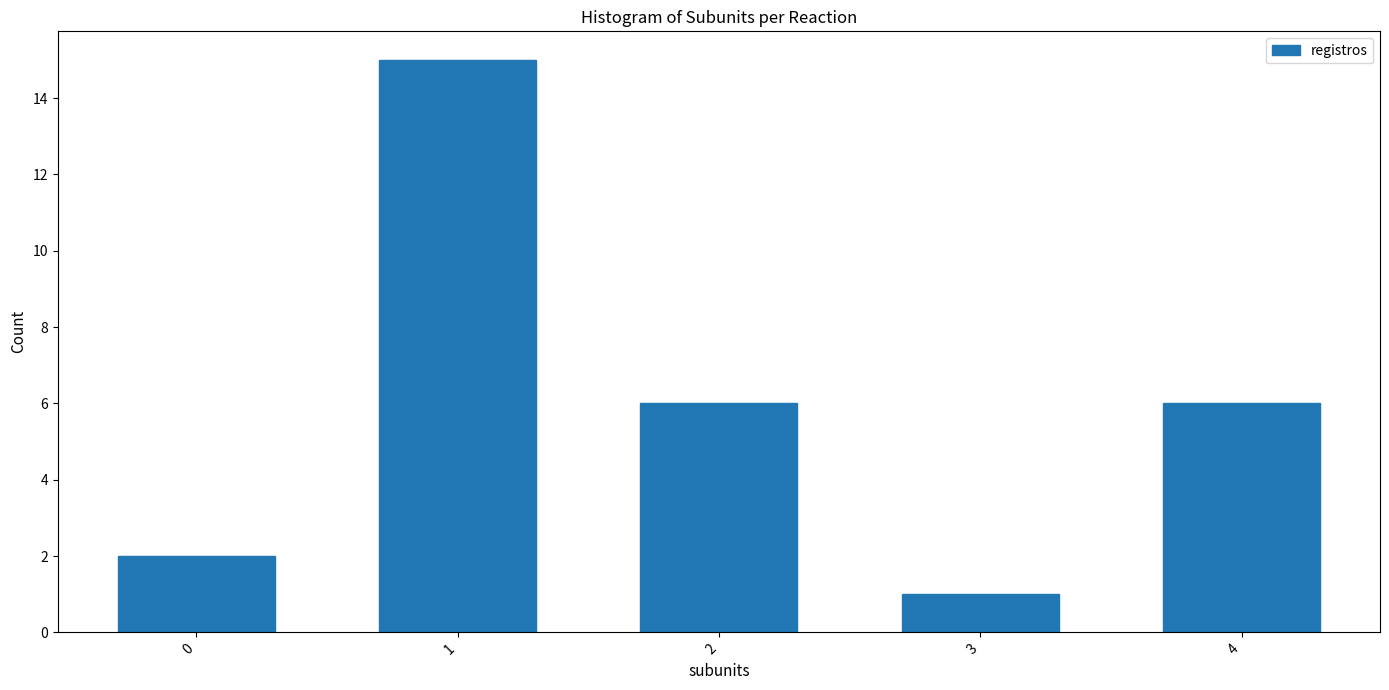

Reading left to right, extract all data points from this chart.

2	15	6	1	6